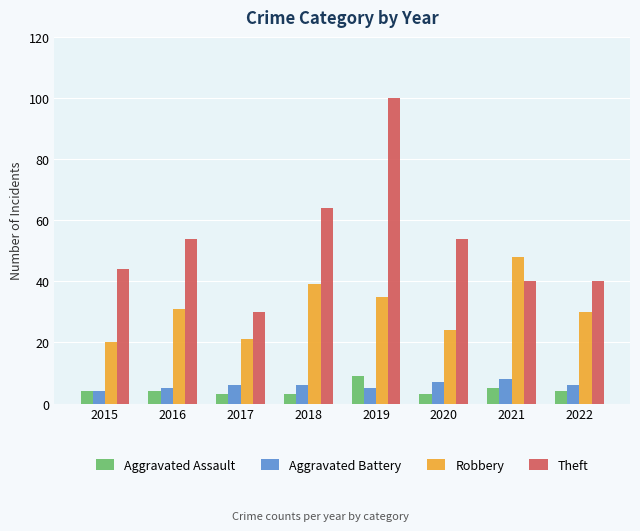

At which label is Robbery closest to 34?

2019